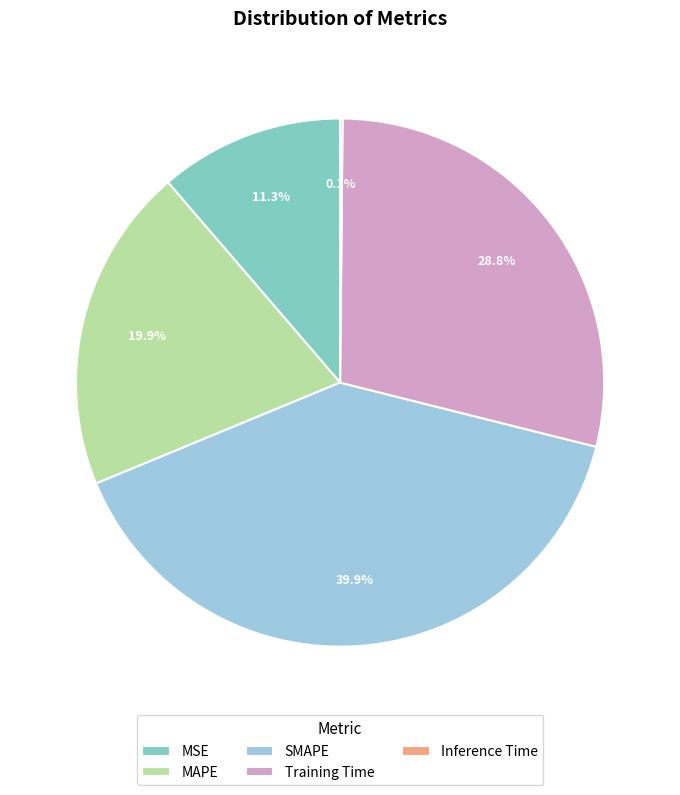

To the nearest percent, what portion does Training Time represent?

29%